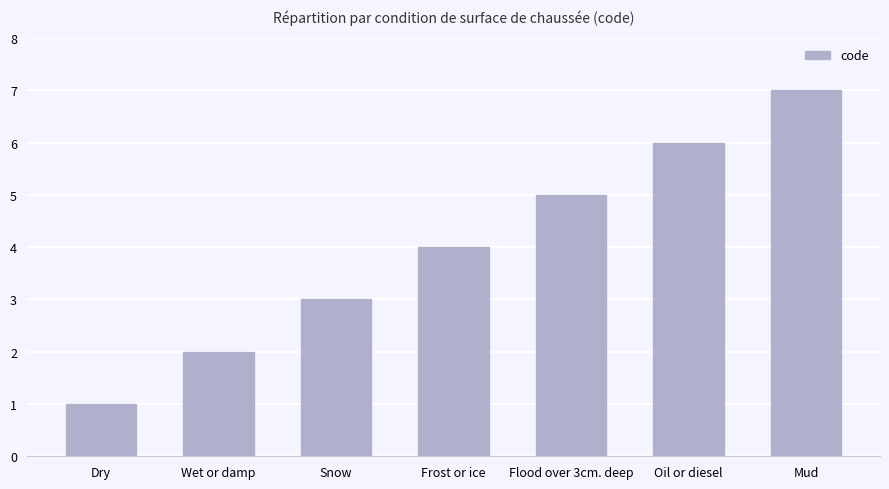

Which has a higher value, Flood over 3cm. deep or Frost or ice?

Flood over 3cm. deep